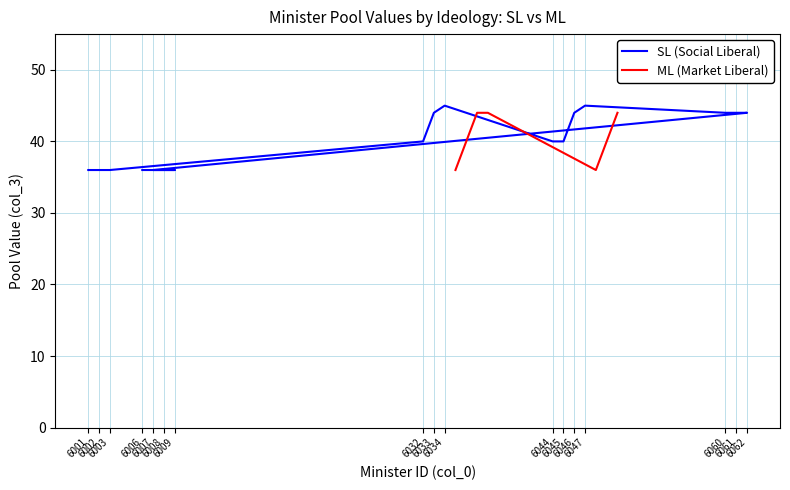

What is the lowest value of the ML (Market Liberal) series?

36